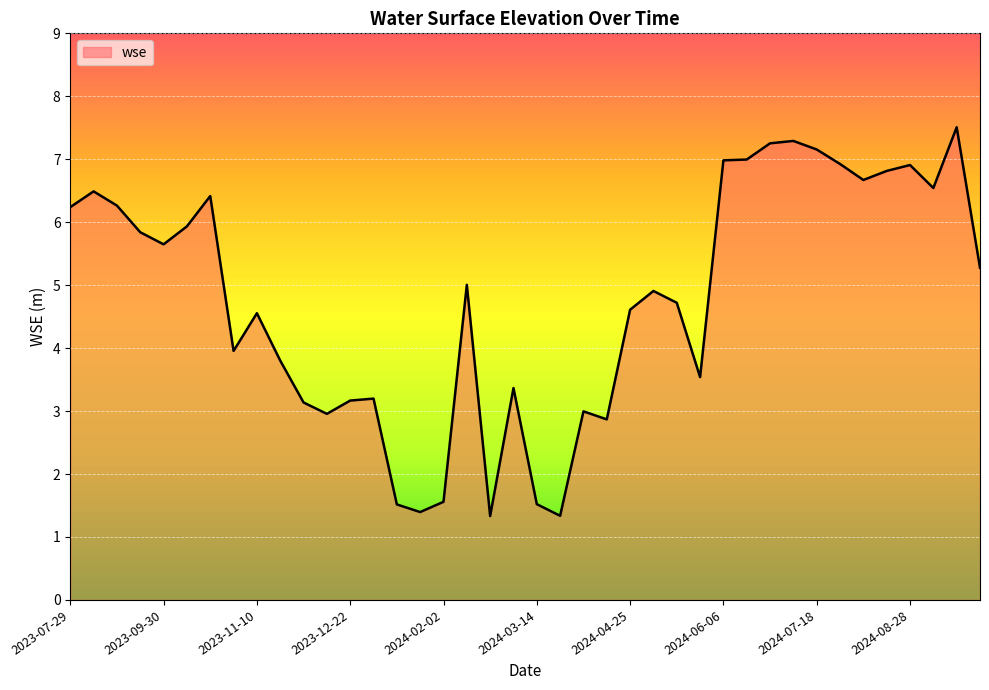

What is the minimum value shown in the chart?

1.3